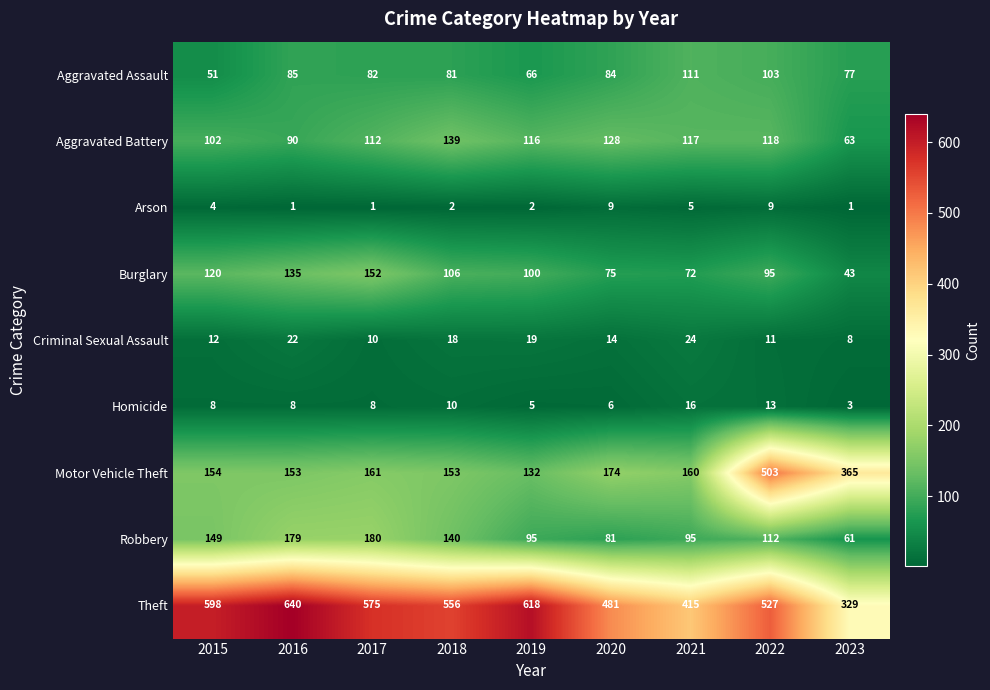

What is the average value of the Theft series?

527